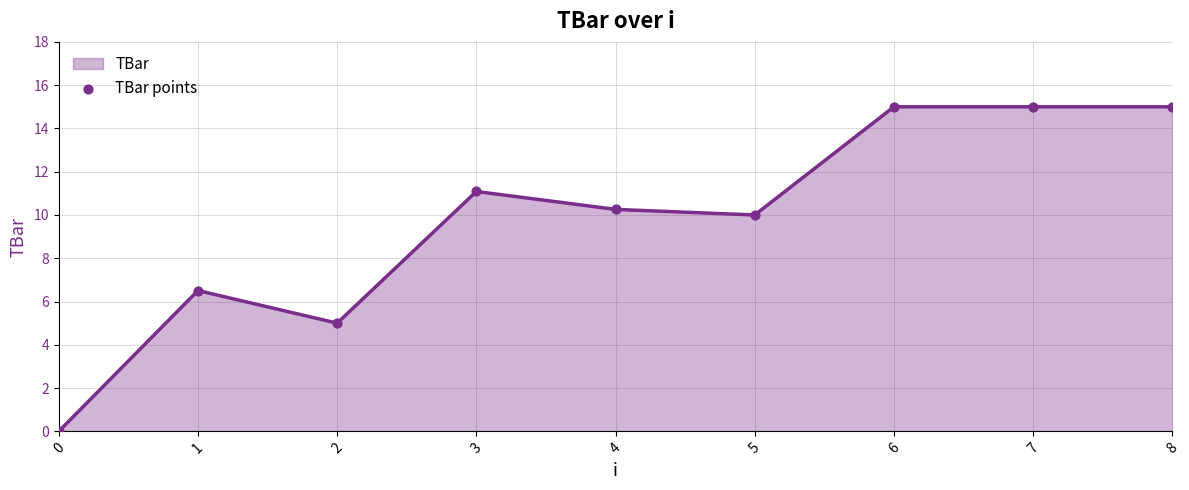

What is the ratio of the value at 4 to the value at 7?

0.7